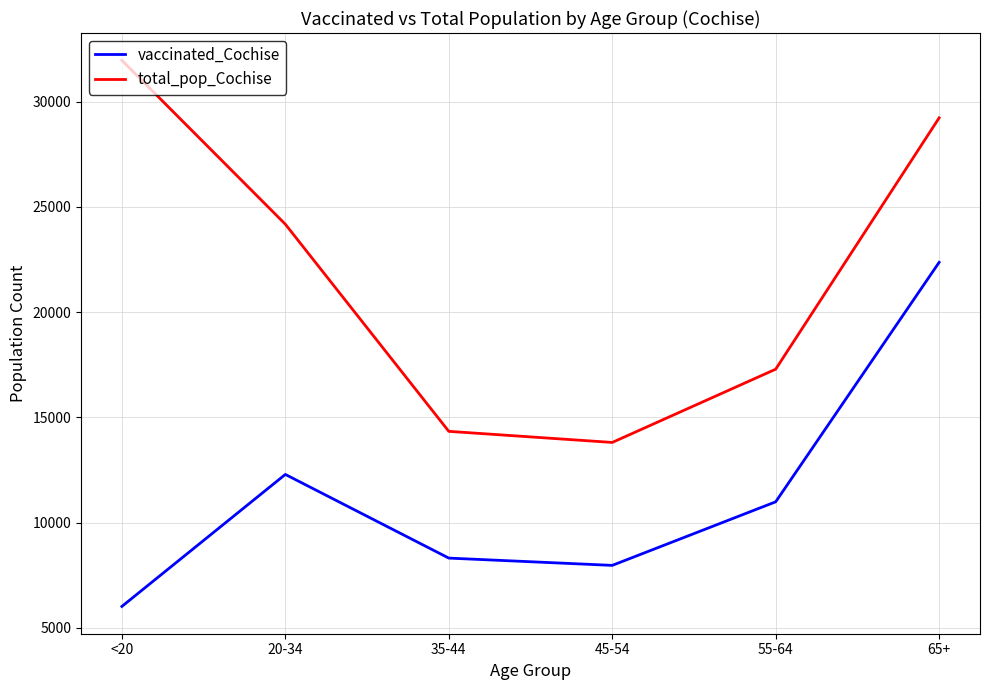

What is the difference between the maximum and minimum values in the vaccinated_Cochise series?

16343